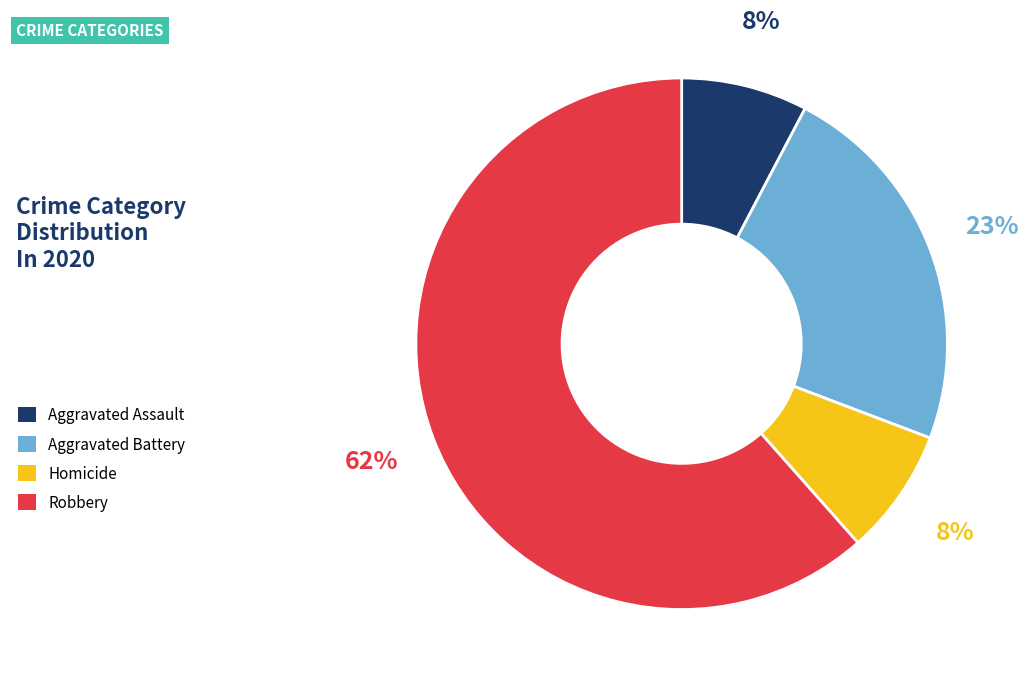

What is the ratio of the value at Homicide to the value at Aggravated Assault?

1.0